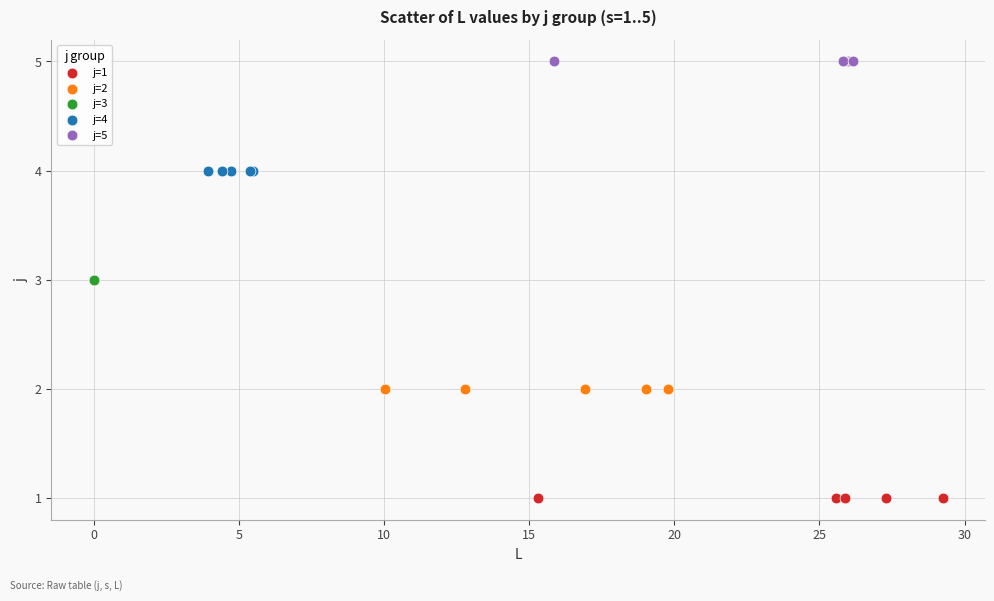

Which series reaches the minimum Y coordinate?

j=1